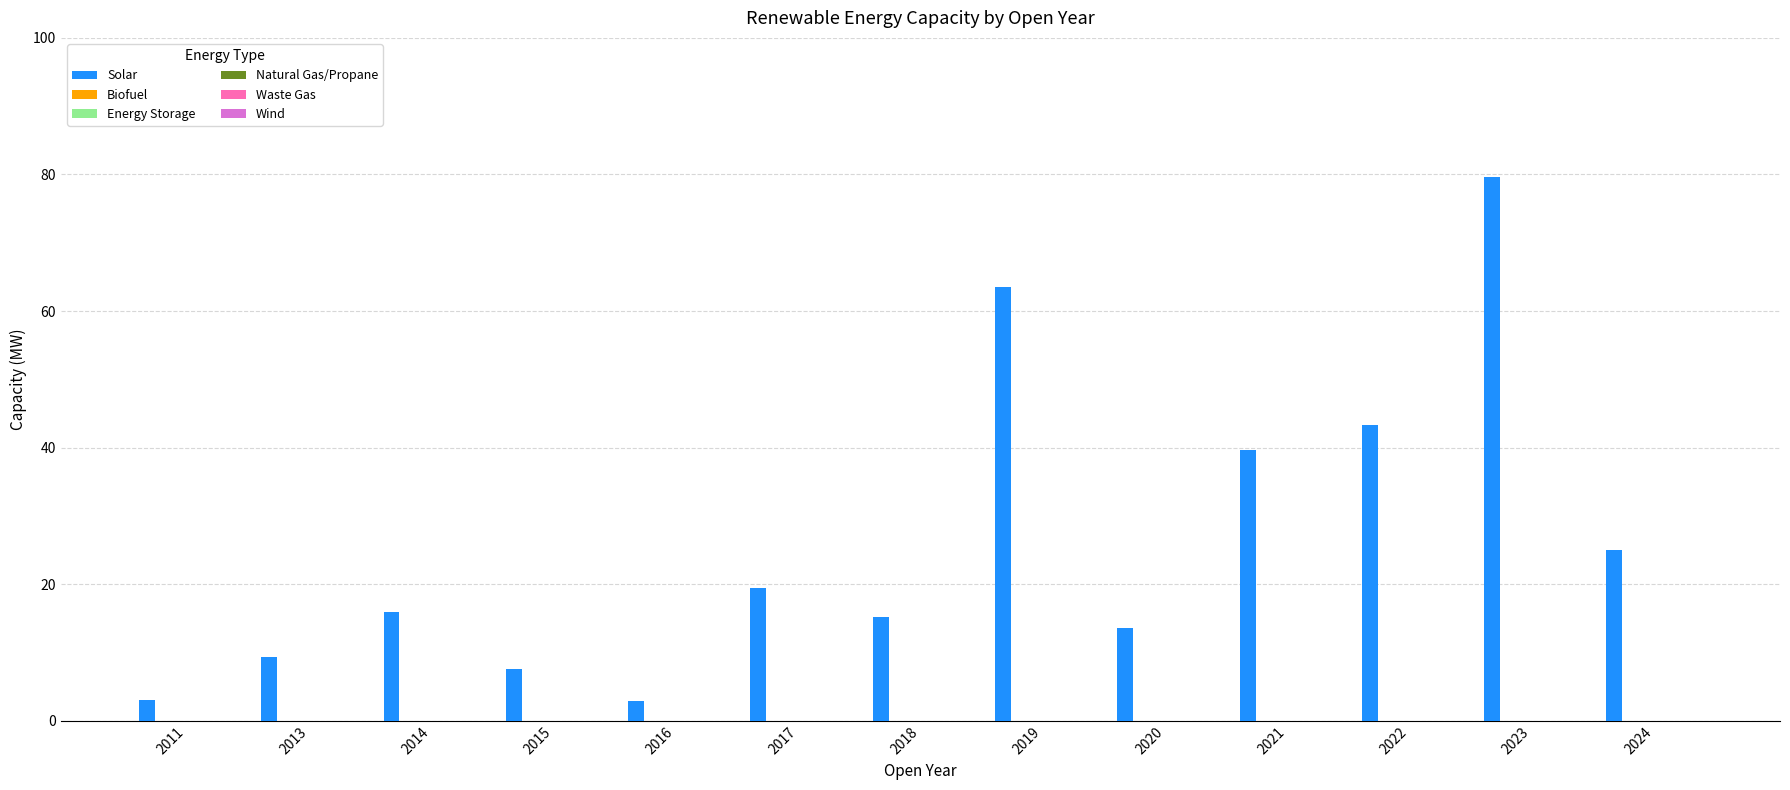

What is the value of the 1st bar from the left?

3.0